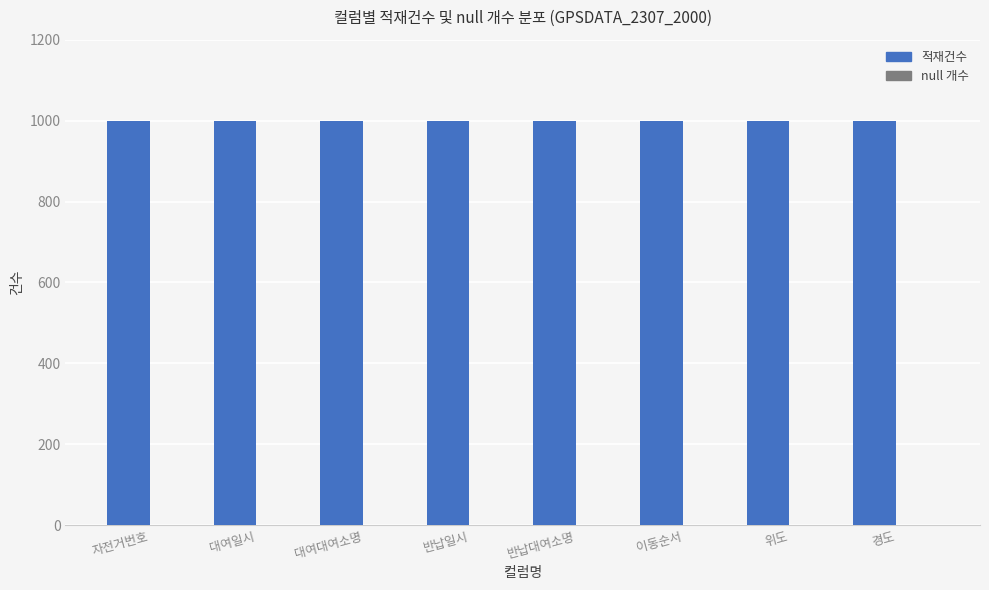

What are all the series names shown in the legend?

적재건수, null 개수